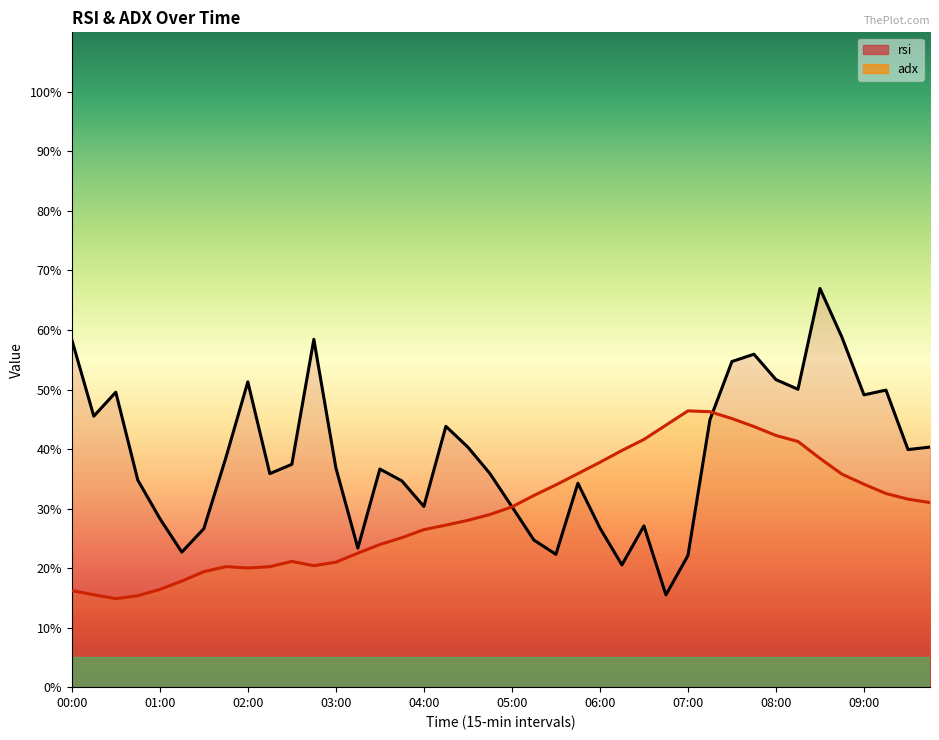

Which has a higher value, 22 or 14?

14